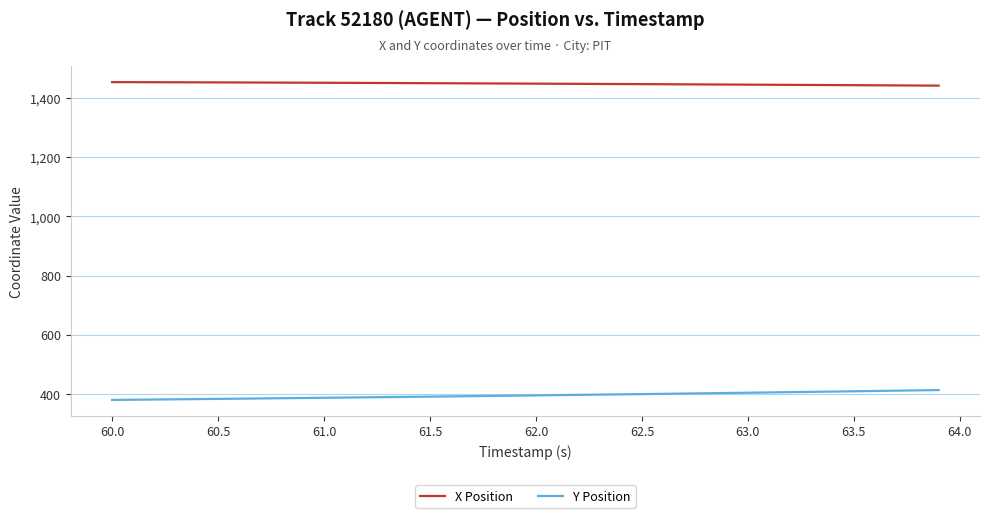

Which series has the largest total across all categories?

X Position